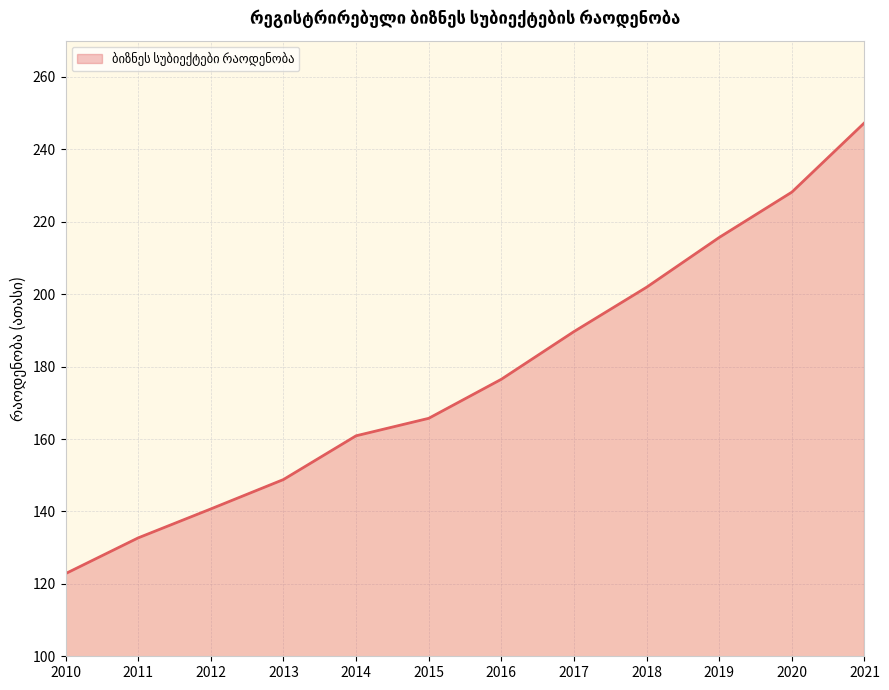

At which label is the value closest to 185?

2017